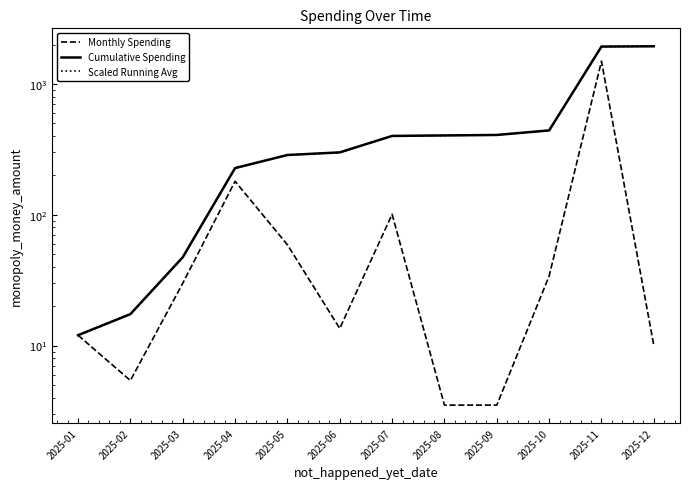

How many data points does each series have?

12